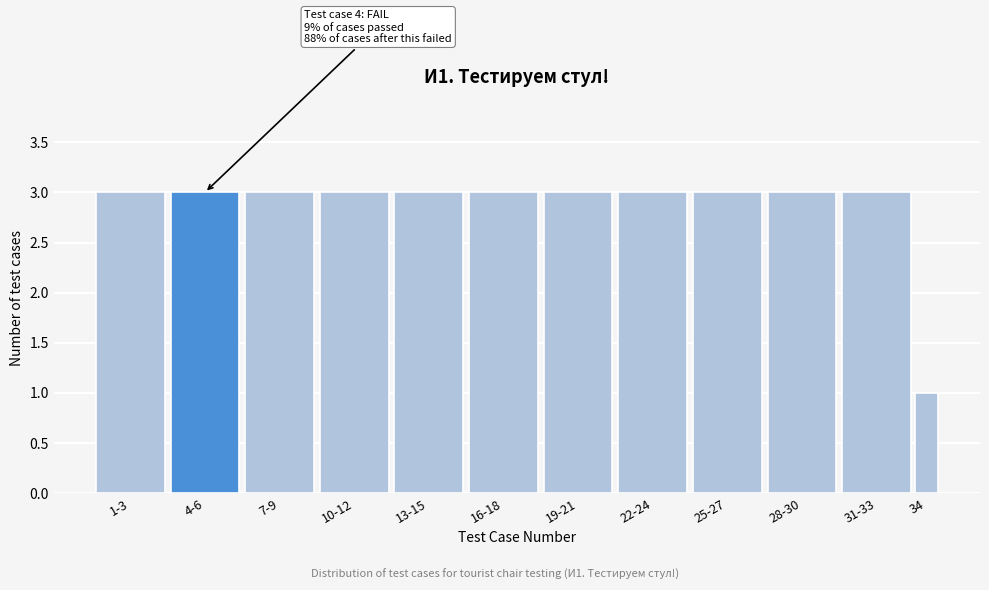

Reading left to right, list all the values displayed in this chart.

3	3	3	3	3	3	3	3	3	3	3	1